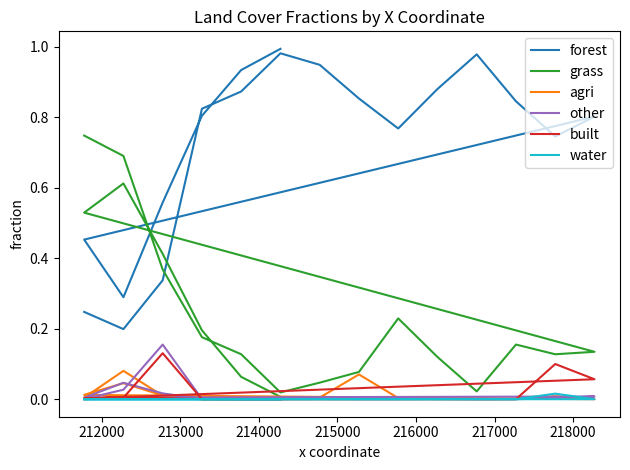

Where is the first local maximum for agri?

212000